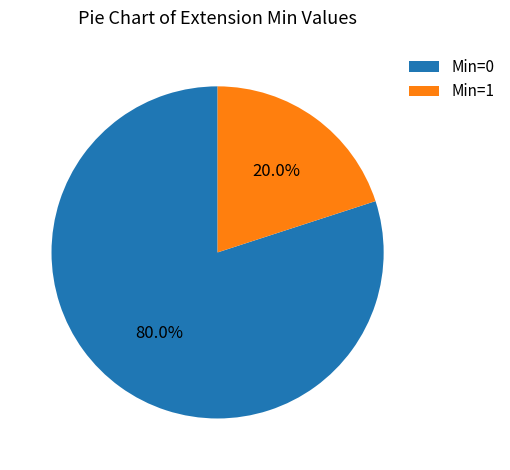

Rank the categories by value from highest to lowest.

Min=0, Min=1